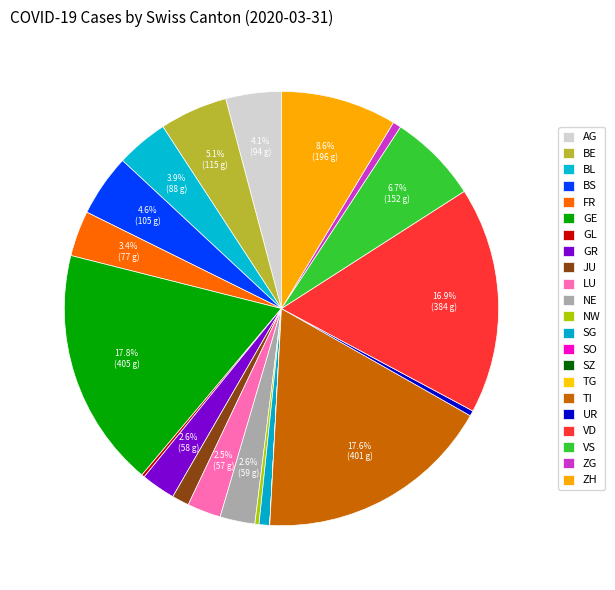

What percentage is the AG slice, to the nearest percent?

4%